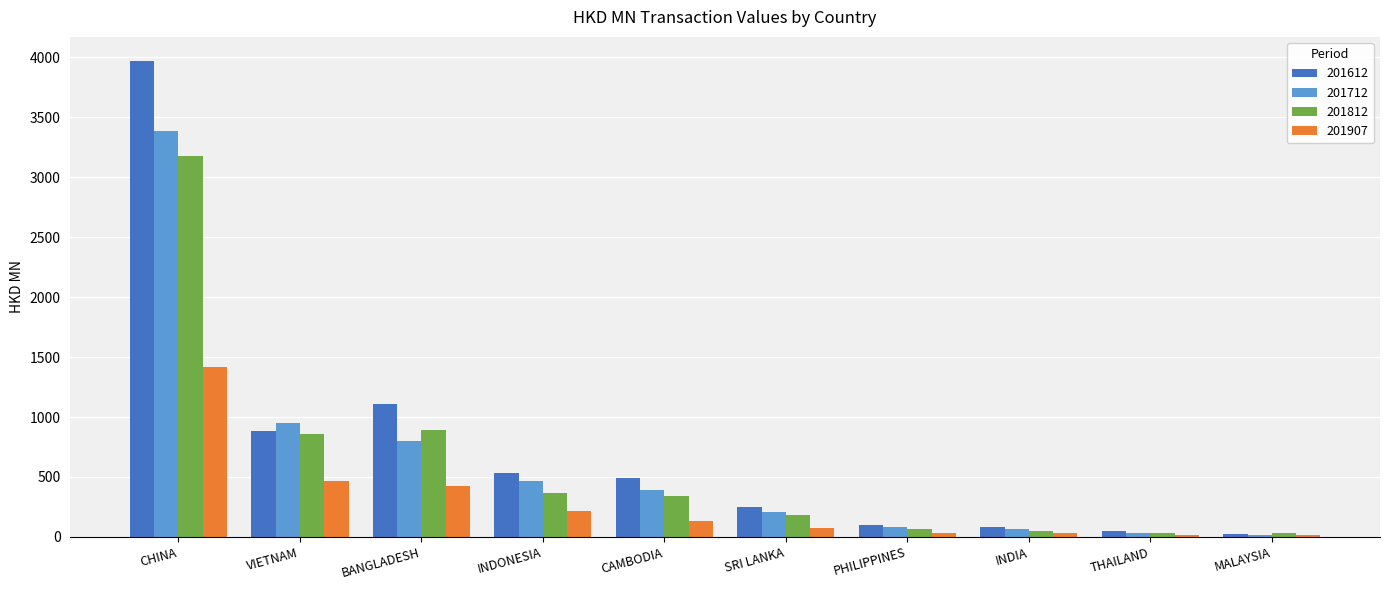

At which category is the sum across all series the highest?

CHINA